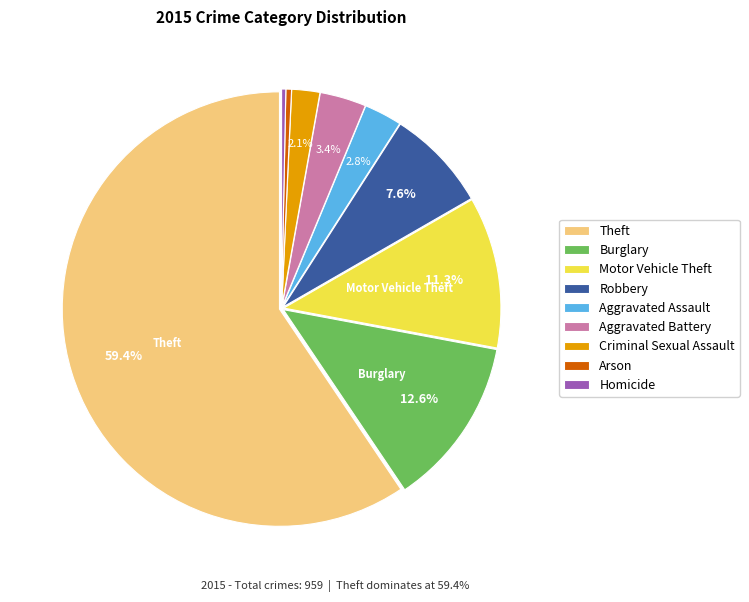

What is the largest slice in the pie chart?

Theft